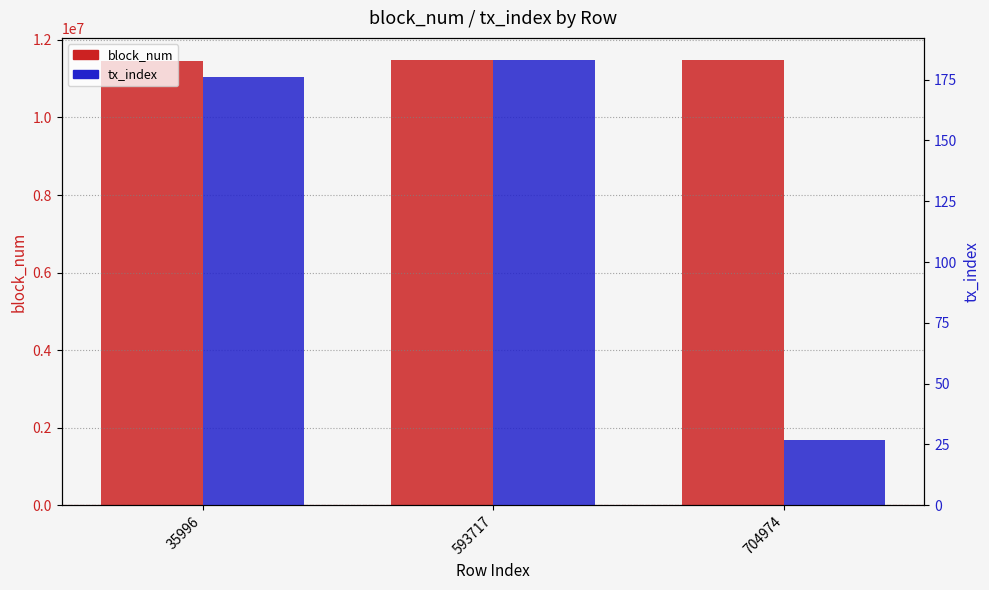

What is the highest value of the block_num series?

11478264